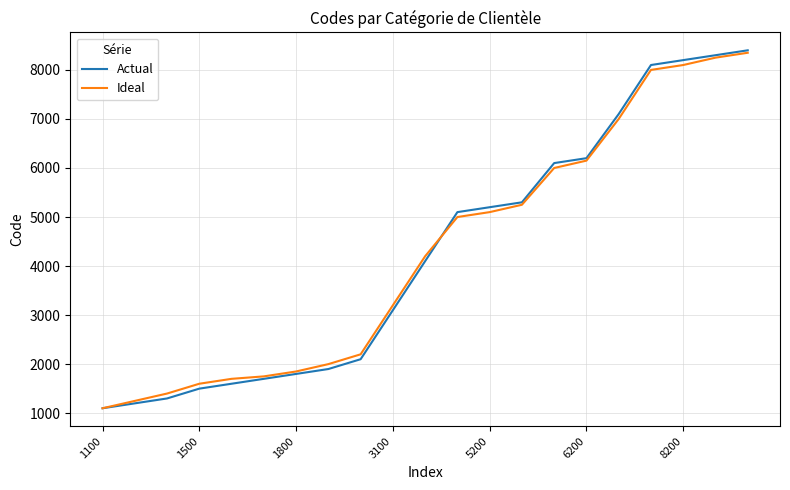

What is the highest value of the Ideal series?

8350